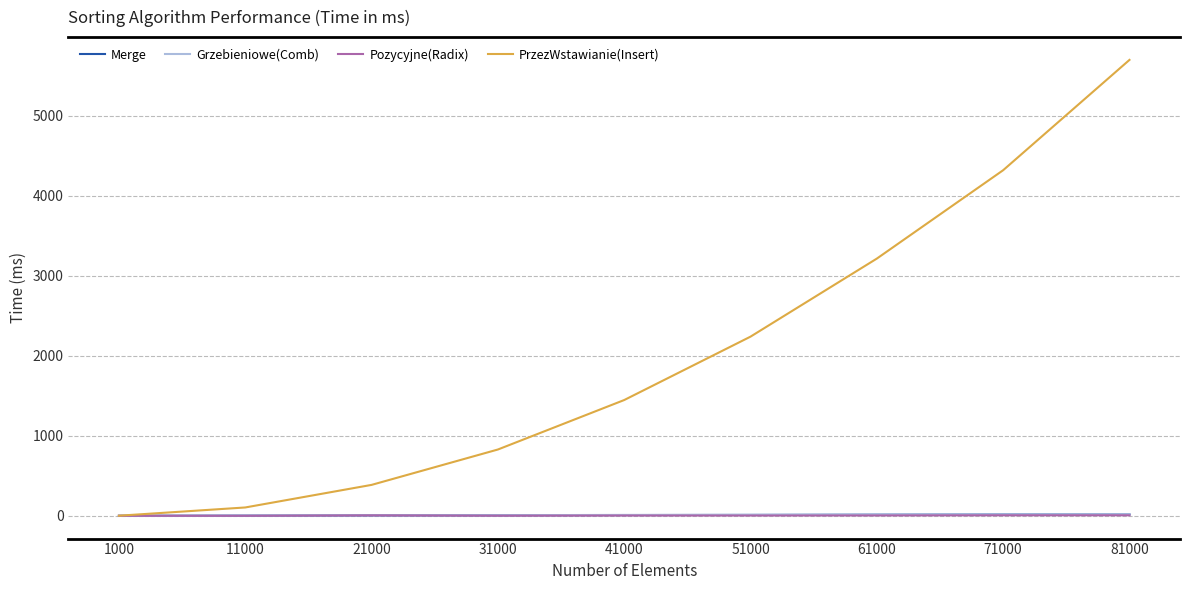

Which series has the widest spread of values?

PrzezWstawianie(Insert)